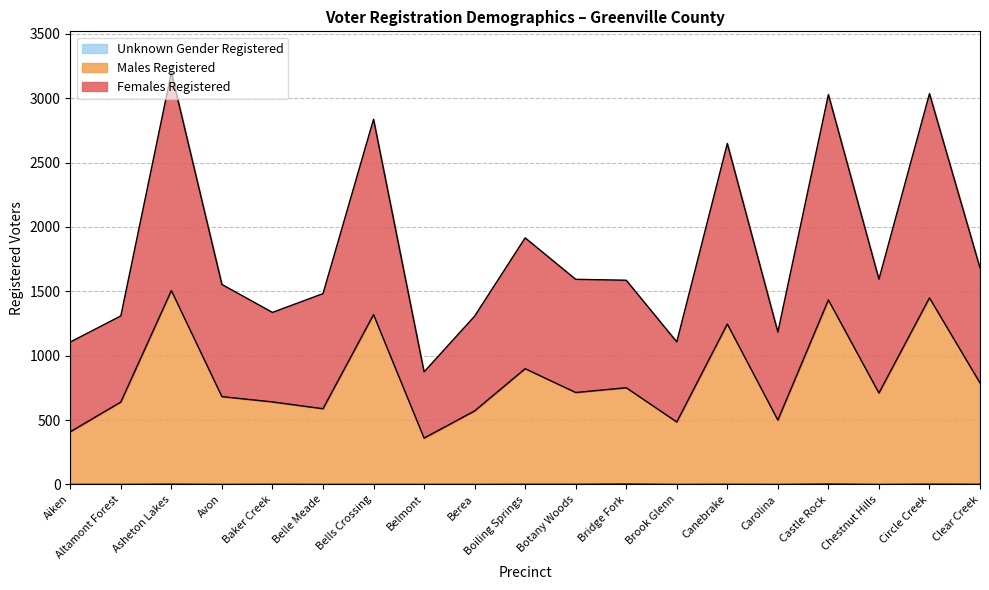

Is it true that Females Registered equals 1093 at Boiling Springs?

False